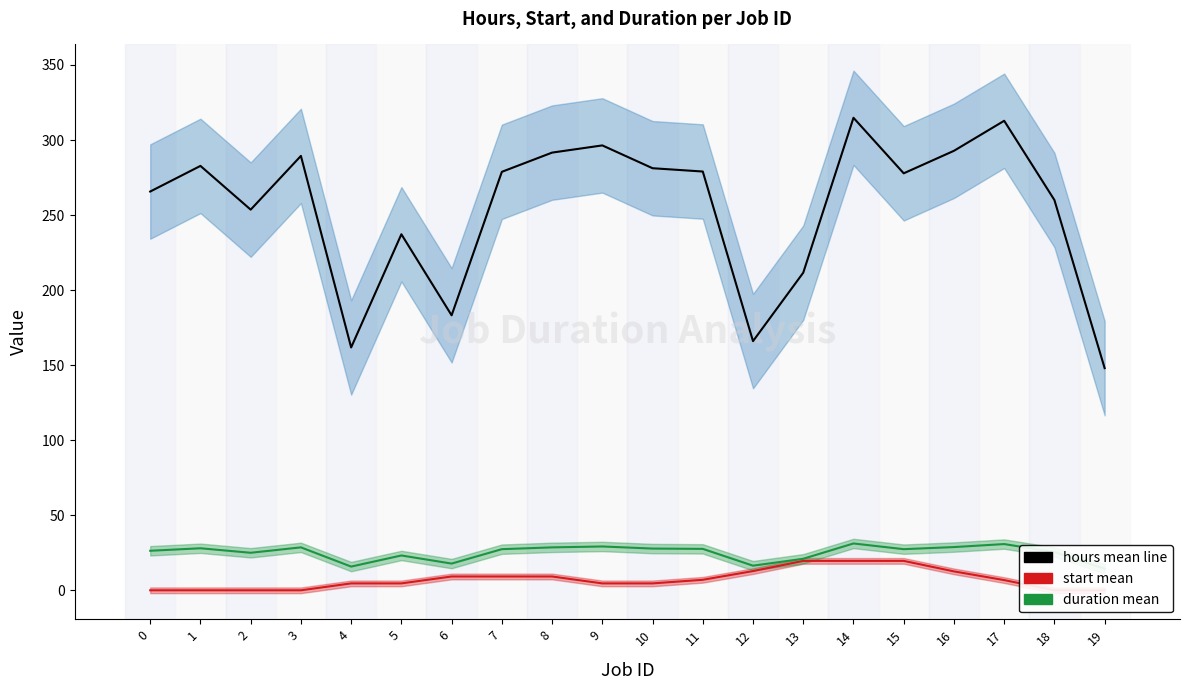

Reading left to right, list all the values displayed in this chart.

hours mean: 265.7	282.8	253.6	289.4	161.8	237.2	183.2	278.8	291.6	296.4	281.2	279.0	166.0	211.6	314.8	277.8	292.8	312.8	260.0	148.0
start mean: 0.0	0.0	0.0	0.0	4.6	4.6	9.2	9.2	9.2	4.6	4.6	7.0	12.8	19.6	19.6	19.6	12.6	6.8	0.0	0.0
duration mean: 26.3	28.0	25.0	28.6	15.8	23.2	17.8	27.4	28.6	29.2	27.8	27.6	16.4	21.0	31.2	27.4	28.8	30.8	25.5	14.3